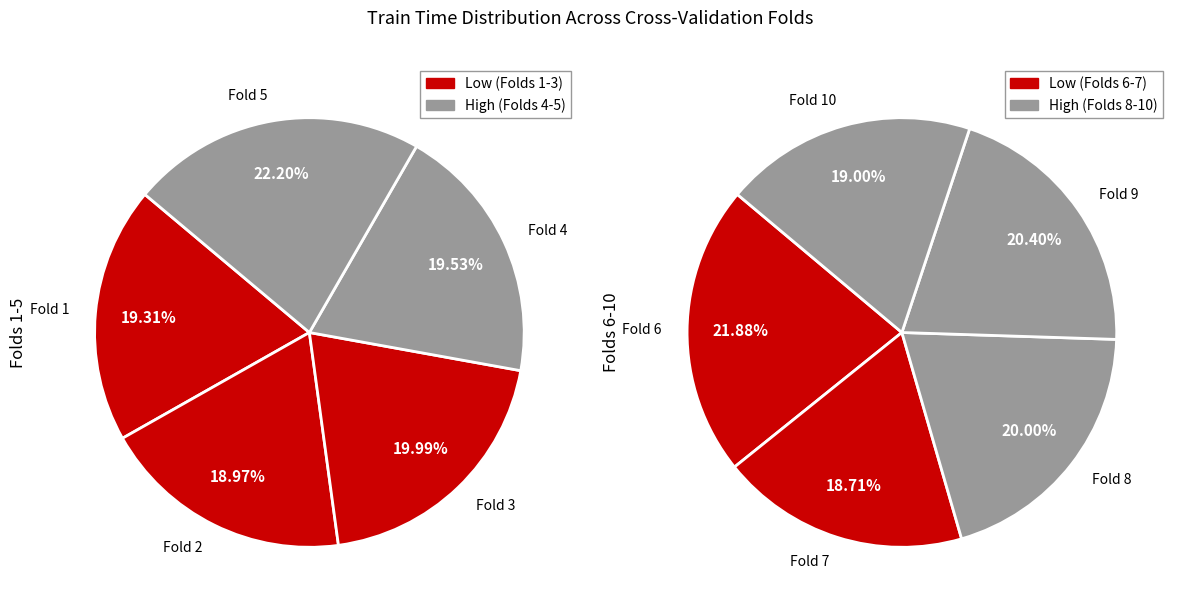

Count the number of slices in the pie.

10